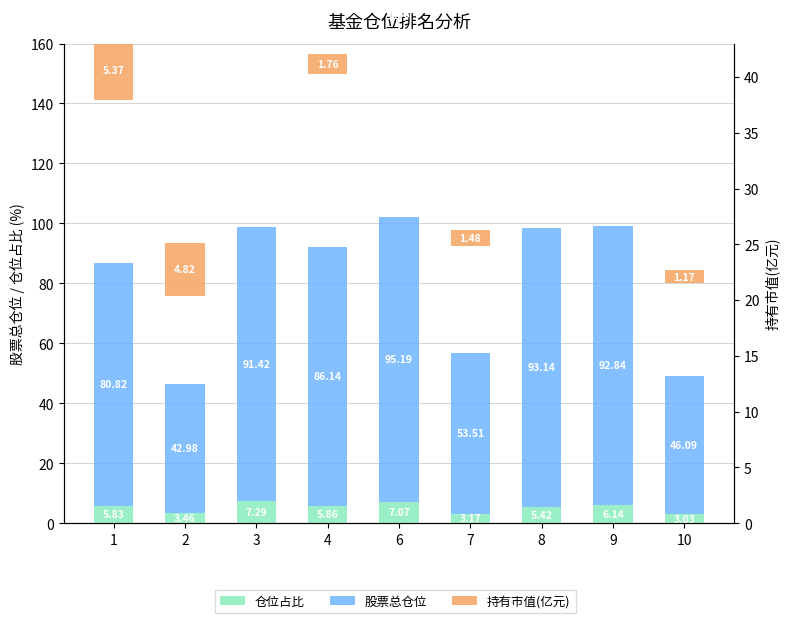

Reading left to right, transcribe all the data shown in this chart.

仓位占比: 1=5.8	2=3.5	3=7.3	4=5.9	6=7.1	7=3.2	8=5.4	9=6.1	10=3.0
股票总仓位: 1=80.8	2=43.0	3=91.4	4=86.1	6=95.2	7=53.5	8=93.1	9=92.8	10=46.1
持有市值(亿元): 1=5.4	2=4.8	3=3.1	4=1.8	6=1.7	7=1.5	8=1.4	9=1.3	10=1.2